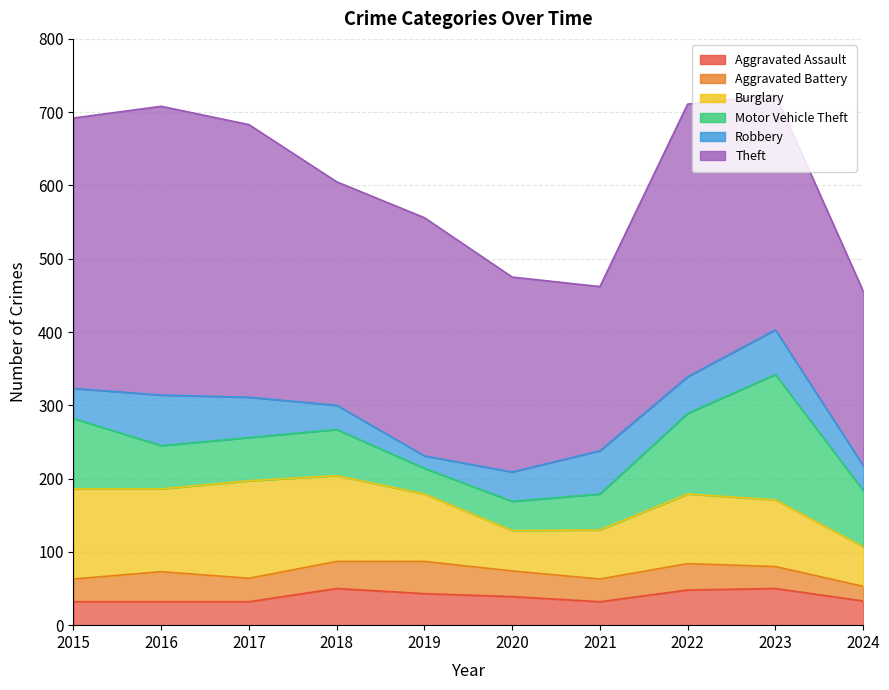

List the series in order of their peak value, lowest first.

Aggravated Battery, Aggravated Assault, Robbery, Burglary, Motor Vehicle Theft, Theft